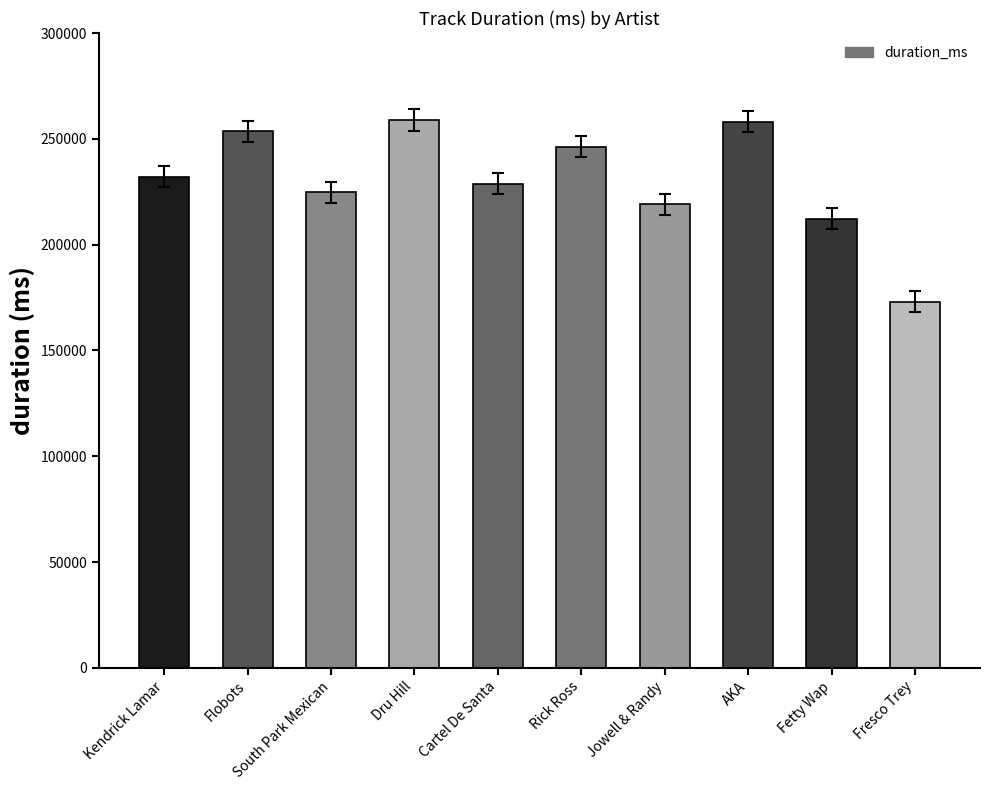

Read the value at Fresco Trey, to the nearest 50.

173050